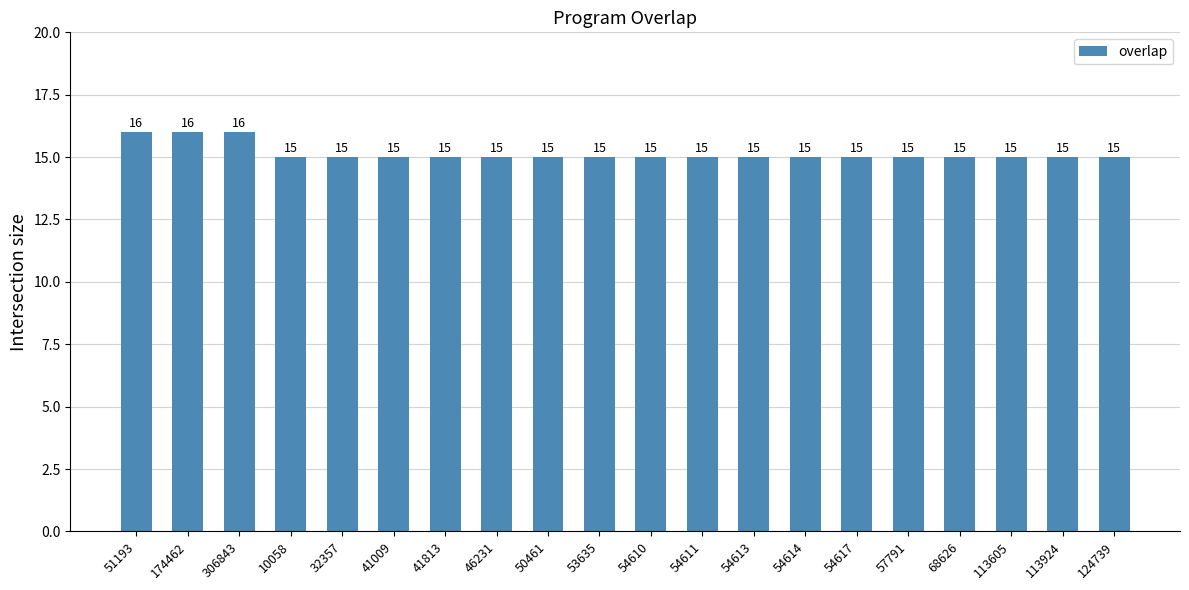

What position from the right is 46231?

13